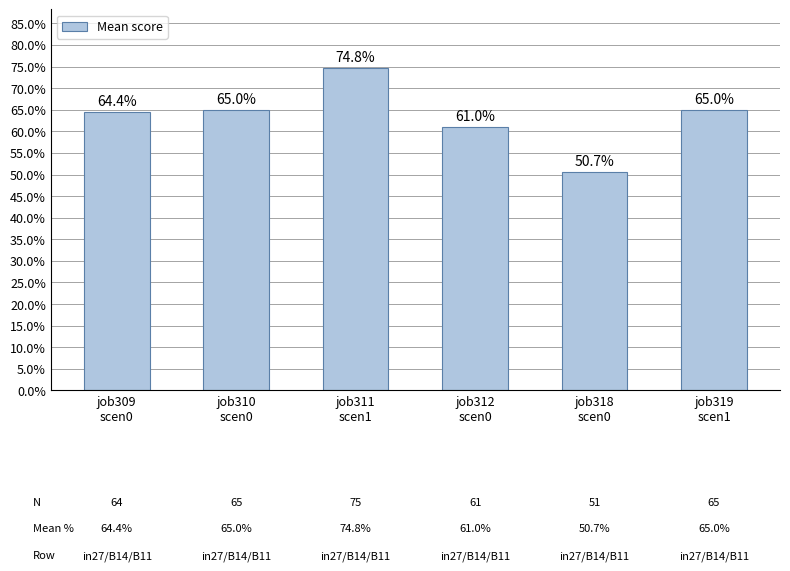

Are the bars horizontal?

No